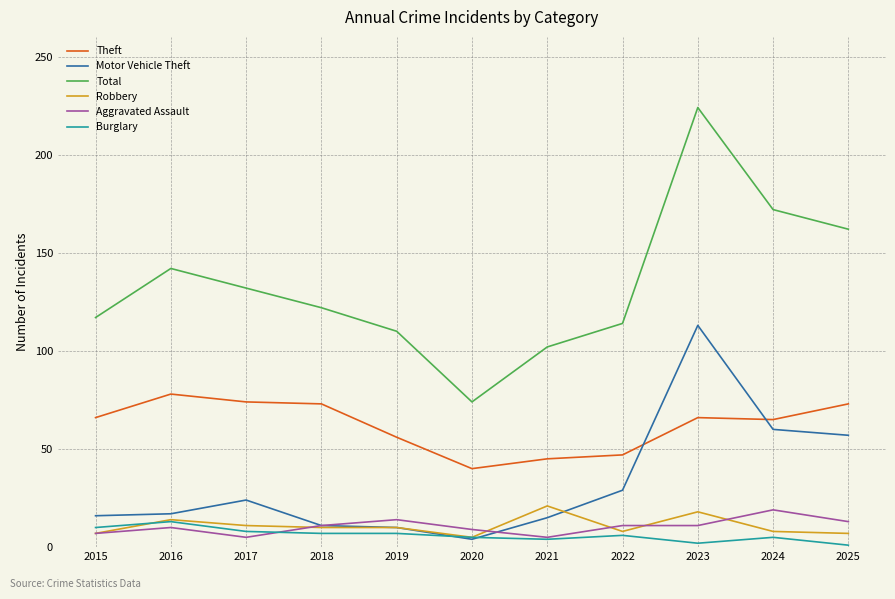

What is the highest value of the Burglary series?

13